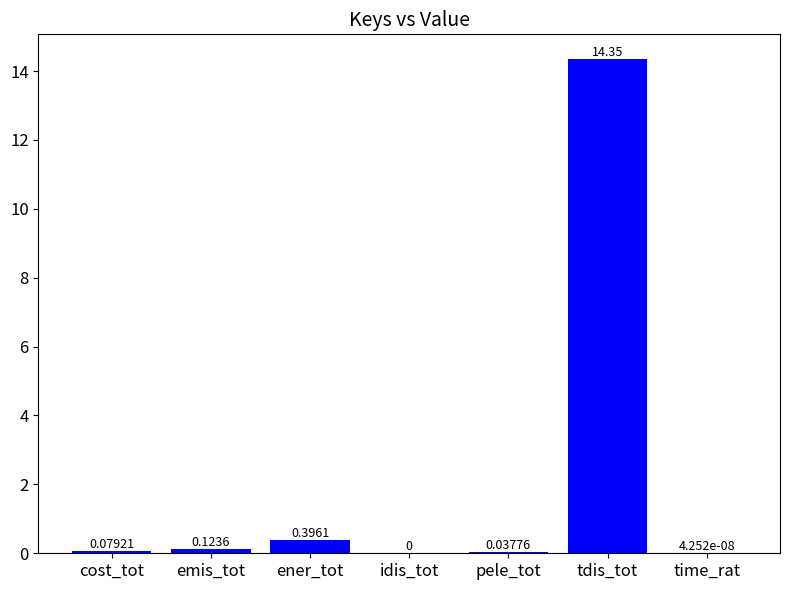

Which label corresponds to the largest value in the chart?

tdis_tot